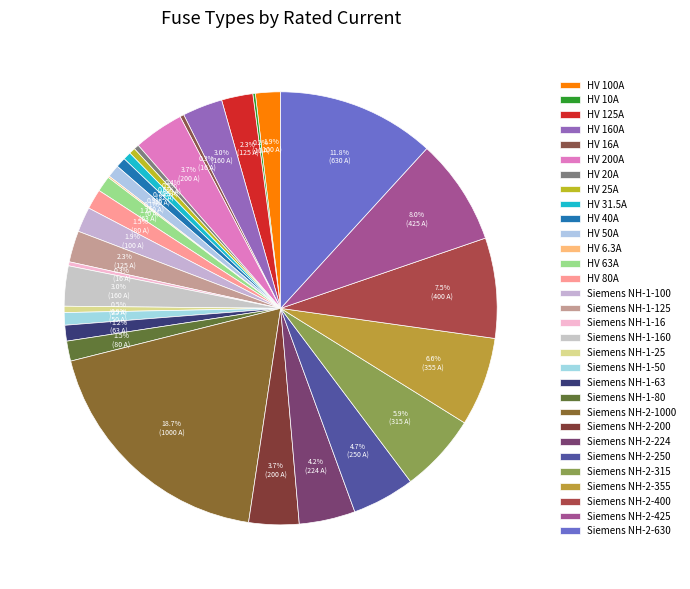

What is the largest slice in the pie chart?

Siemens NH-2-1000